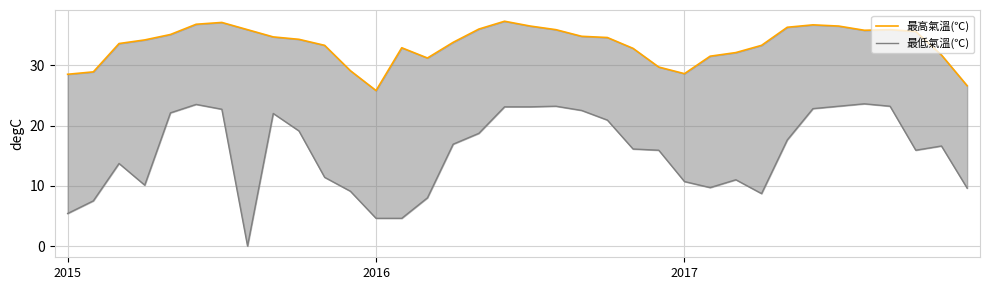

In 最高氣溫(℃), how many points are higher than both neighbors (excluding endpoints)?

5